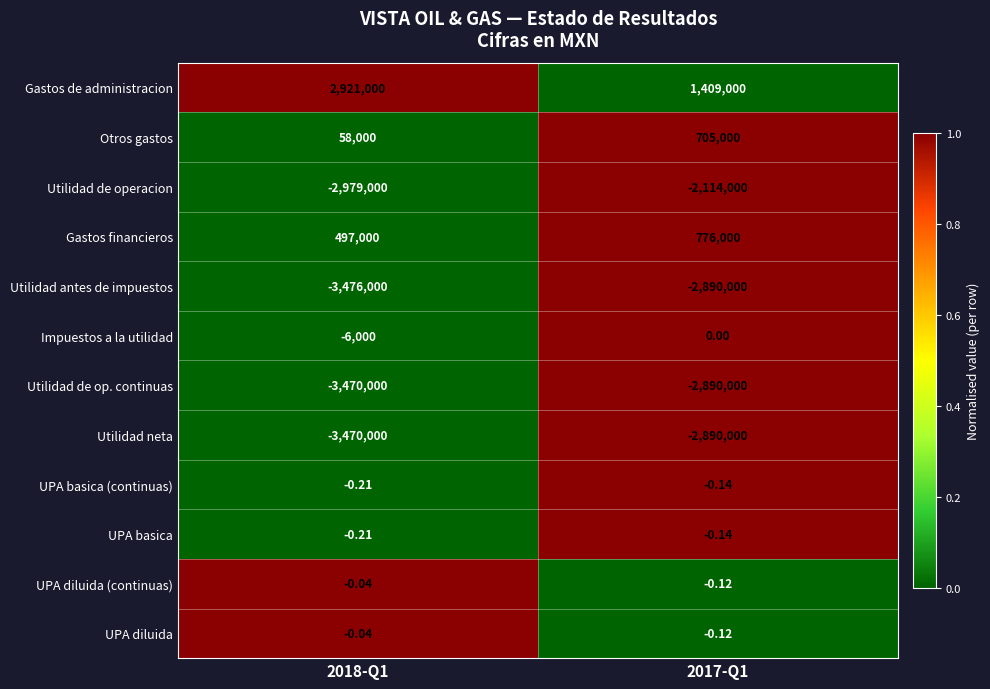

Which category has the lowest value across all series?

2018-Q1